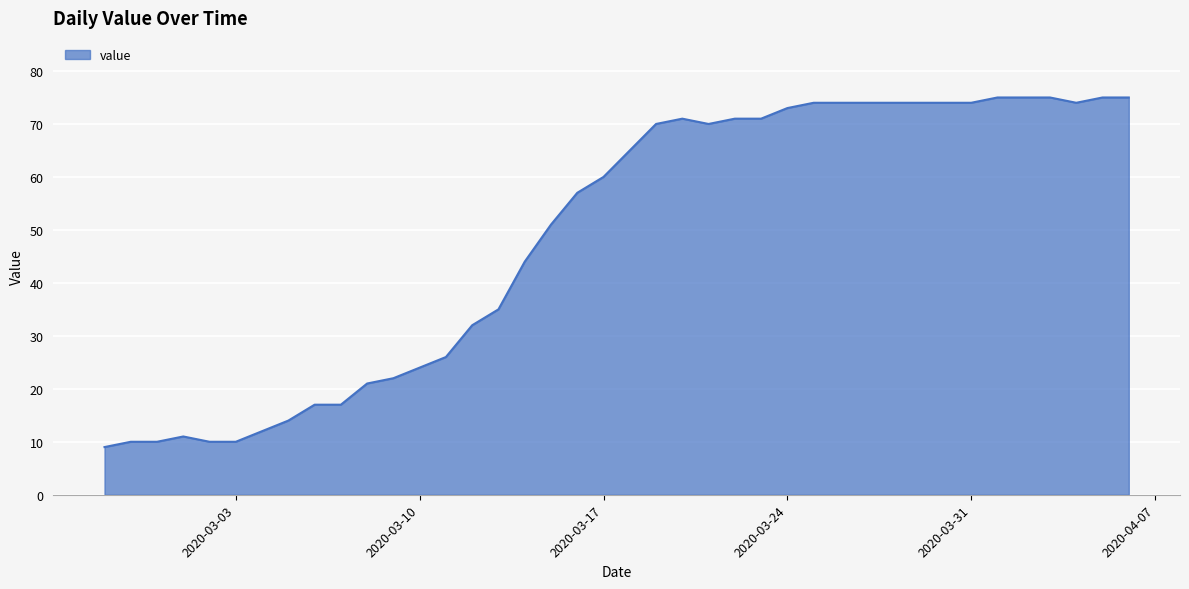

What is the difference between the maximum and minimum values?

66